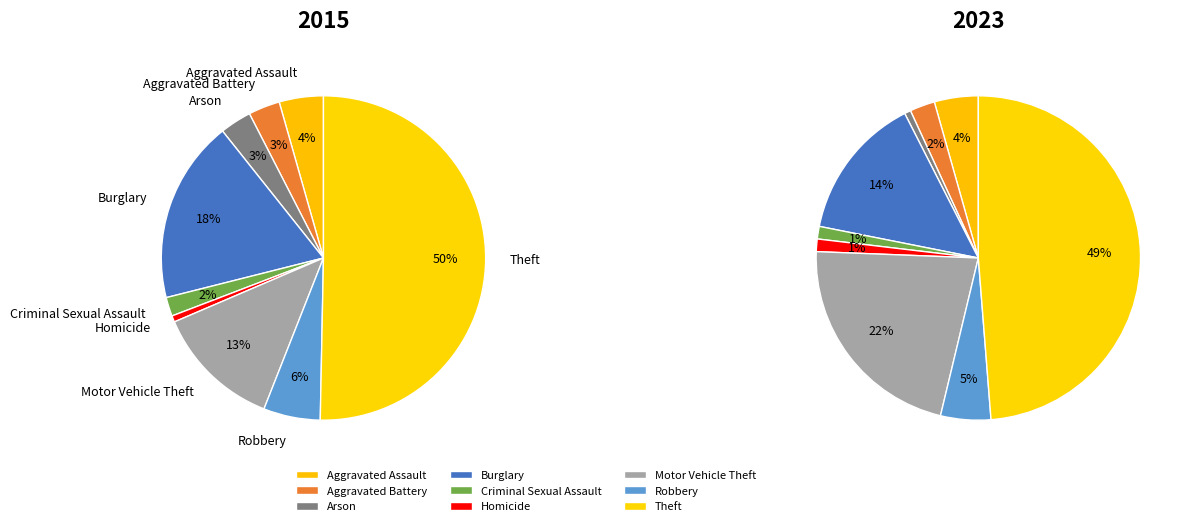

What percentage is NOT represented by values_2023?

96.9%